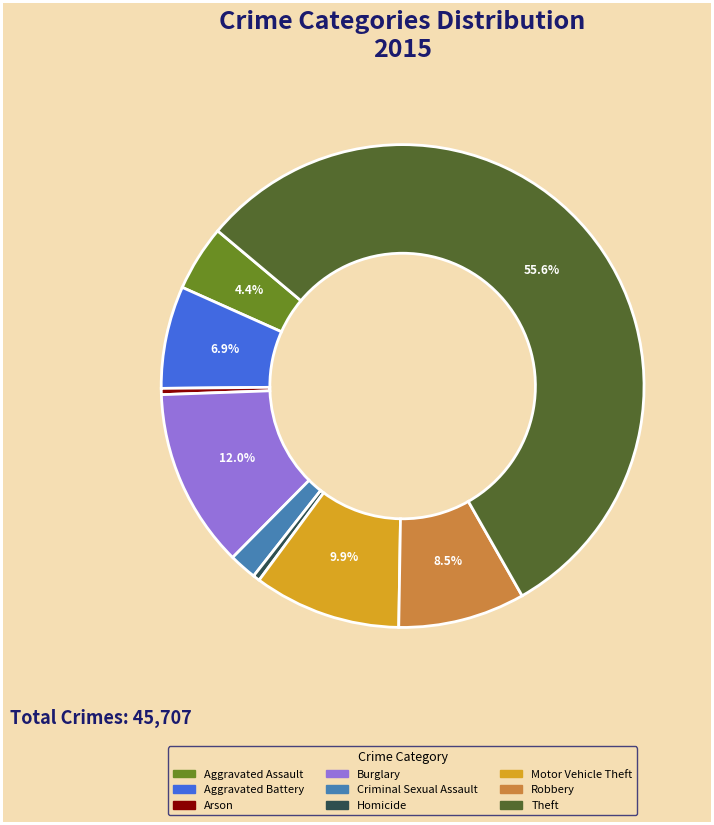

What percentage is the Motor Vehicle Theft slice, to the nearest percent?

10%